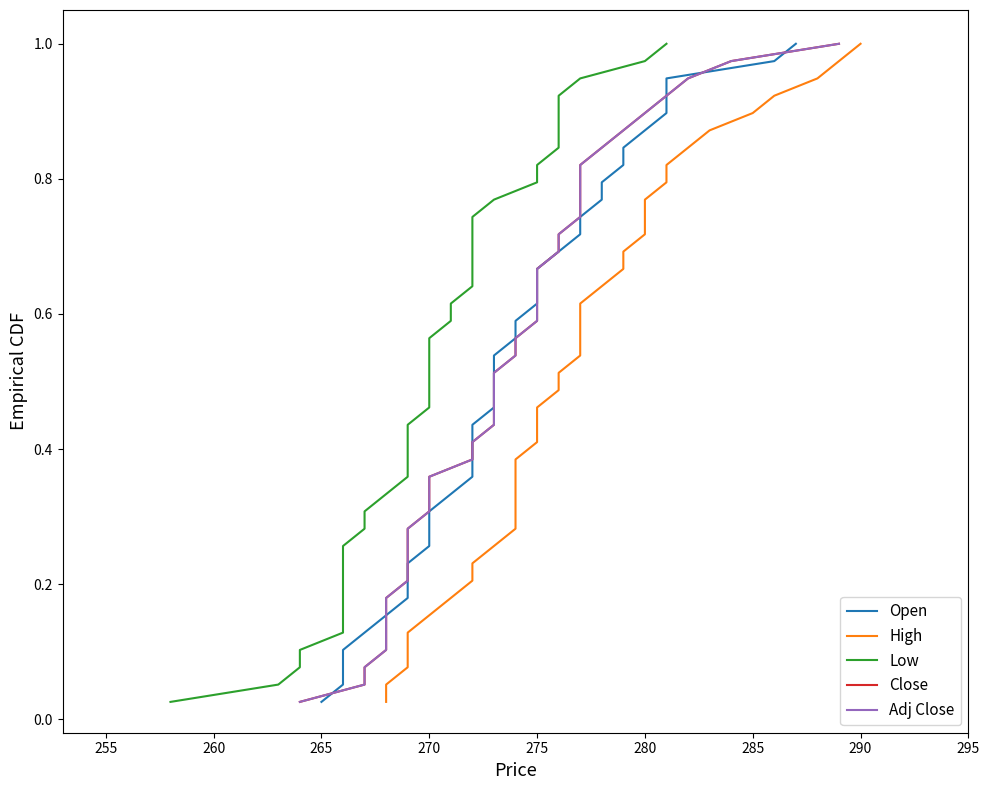

What are all the series names shown in the legend?

Open, High, Low, Close, Adj Close